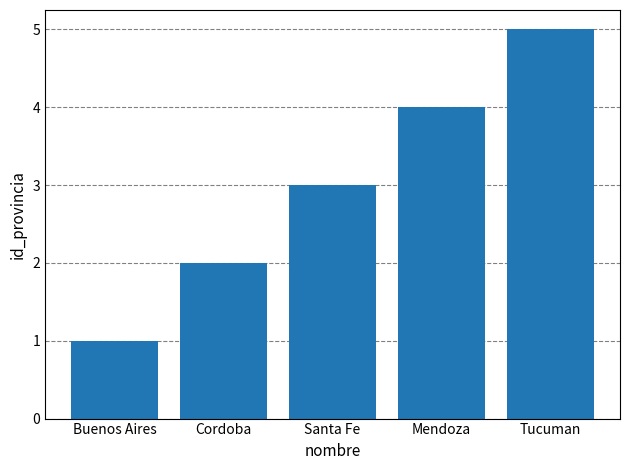

Does the chart contain stacked bars?

No